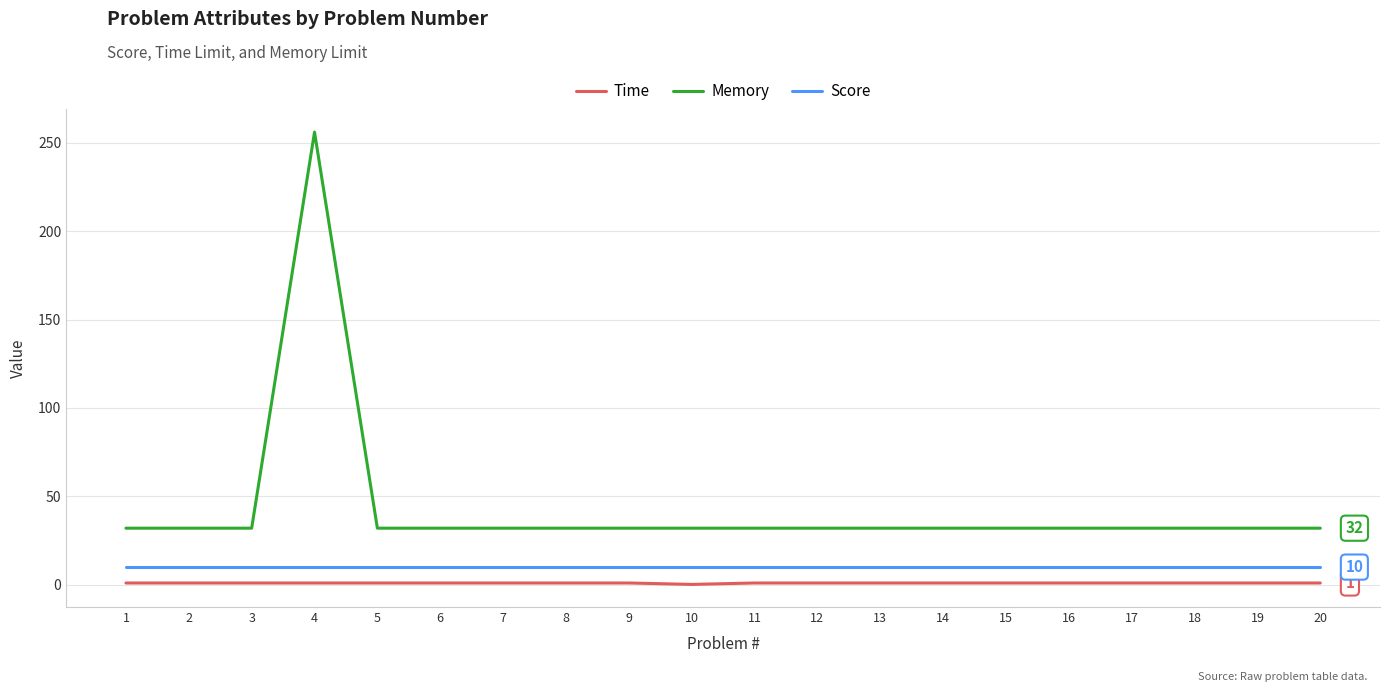

List the series in order of their overall mean, lowest first.

Time, Score, Memory